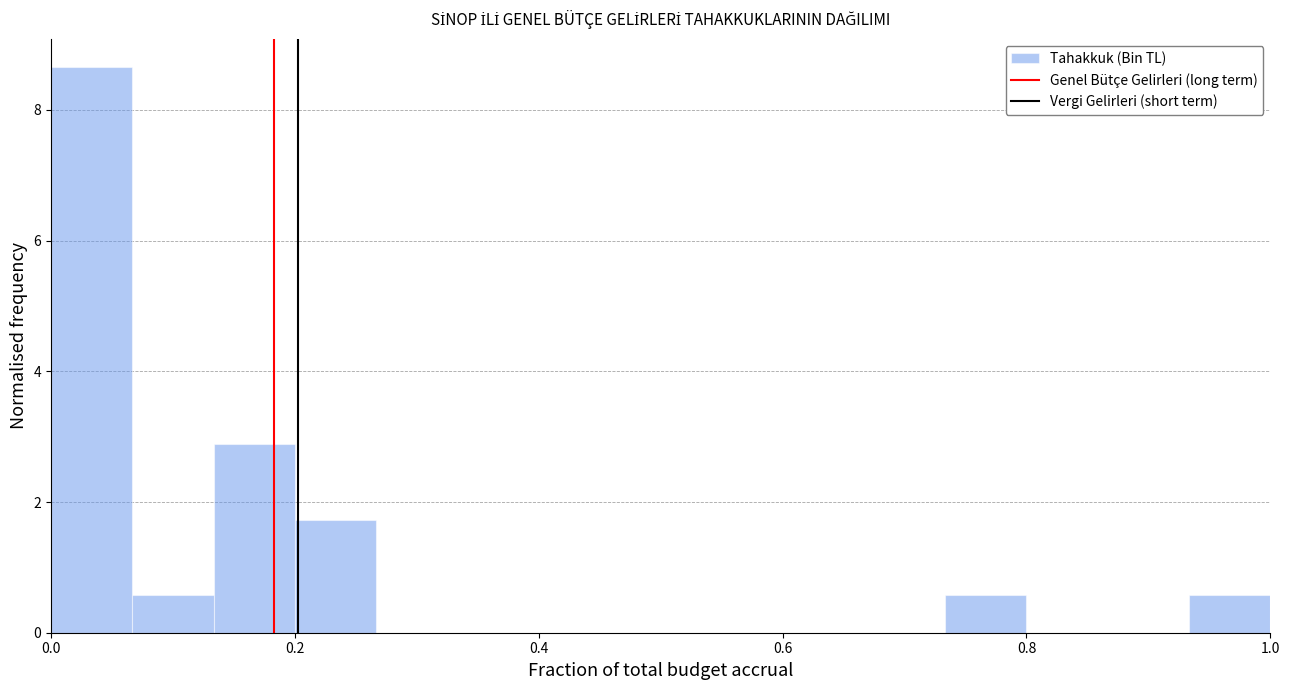

Around what value on the x-axis is the tallest bar? Give the approximate position of its centre, as read against the axis.

0.04